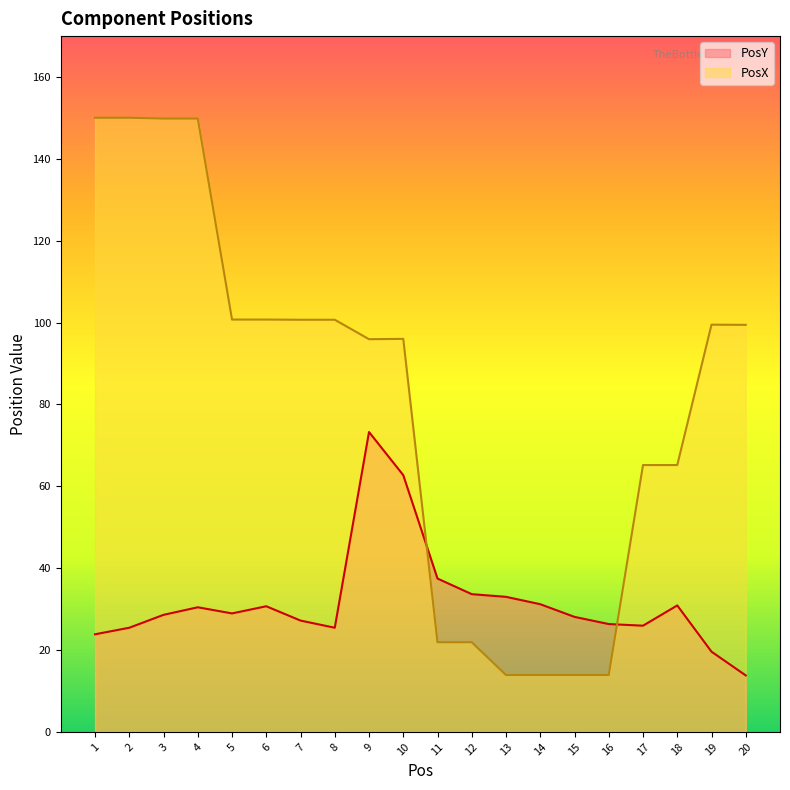

Read the PosX value at 7.

100.7